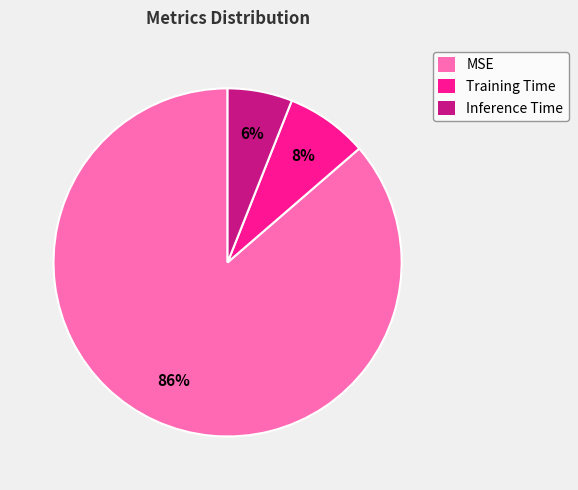

What percentage is the Training Time slice, to the nearest percent?

8%